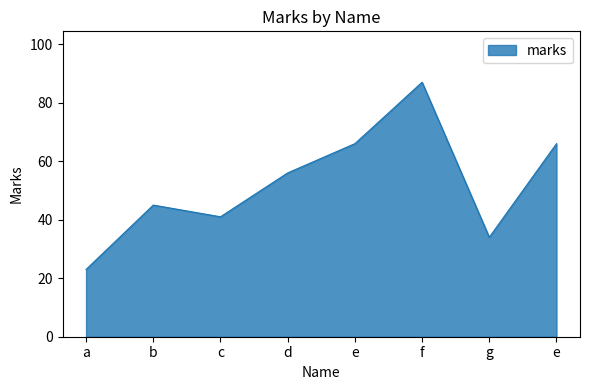

How many values are below 56?

4